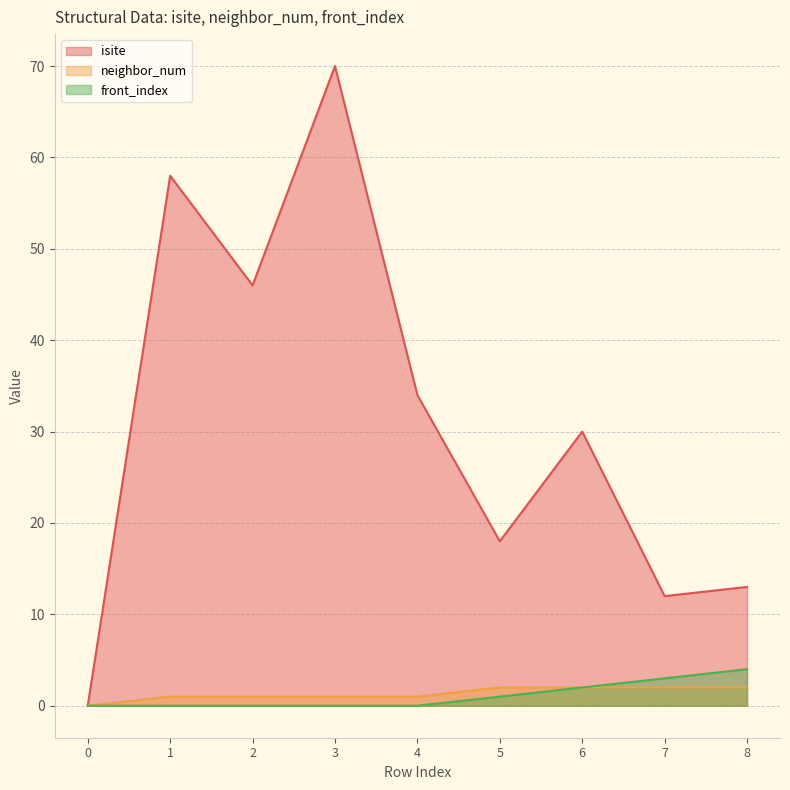

List the labels in order of neighbor_num value, smallest first.

0, 1, 2, 3, 4, 5, 6, 7, 8